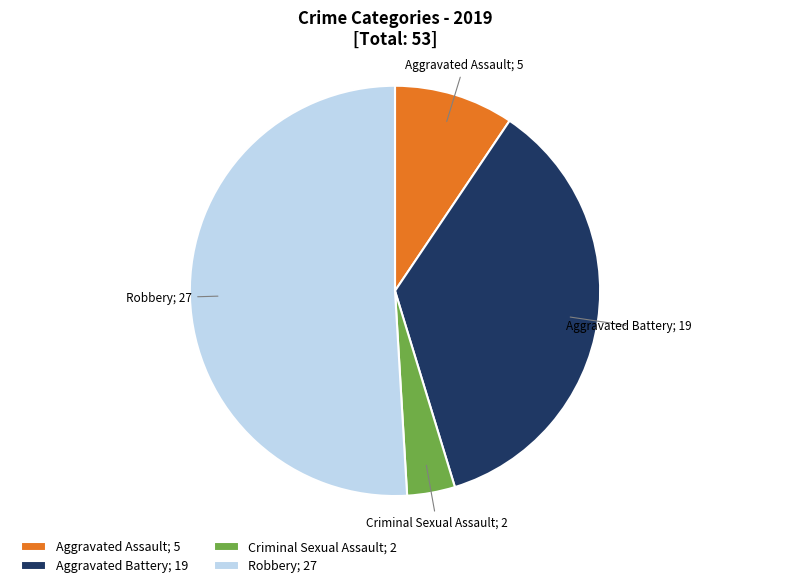

Is it true that Robbery; 27 is 61% of the pie?

False